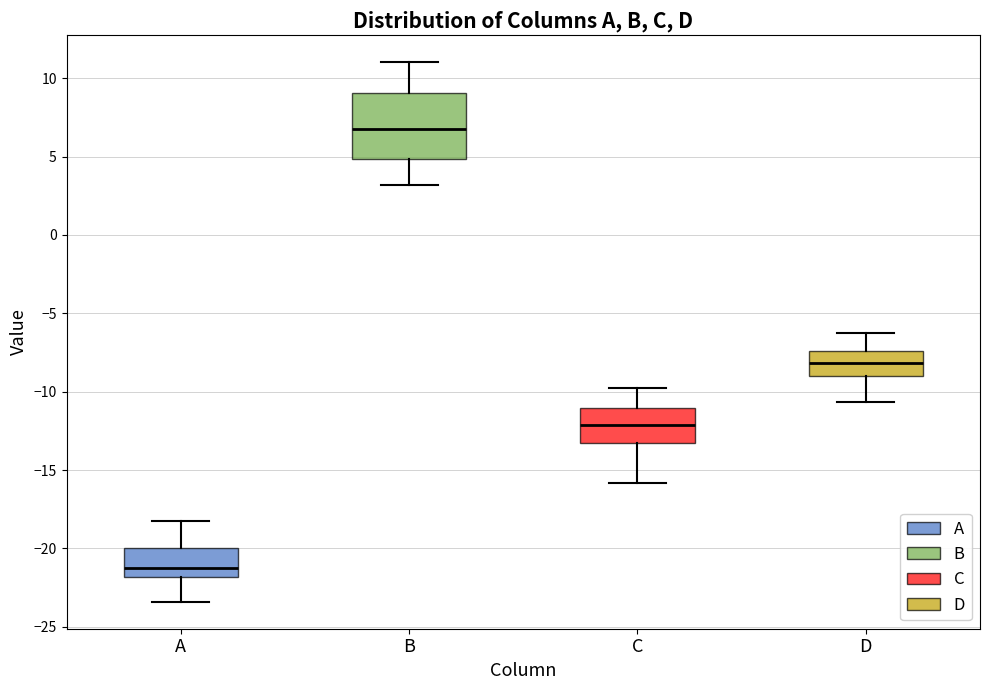

Where does the median line of the box for A sit on the y-axis? The values are not printed on the chart, so give them approximately, as read against the axis.

-21.0